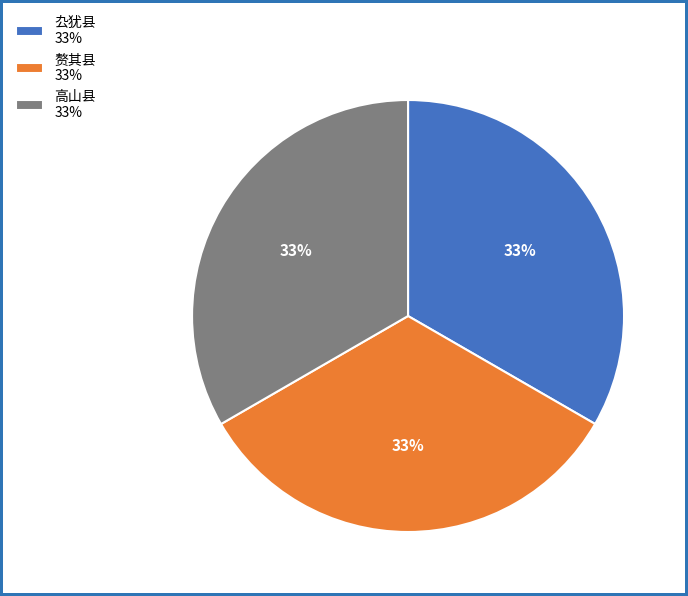

Does 厹犹县 account for over 50% of the chart?

No